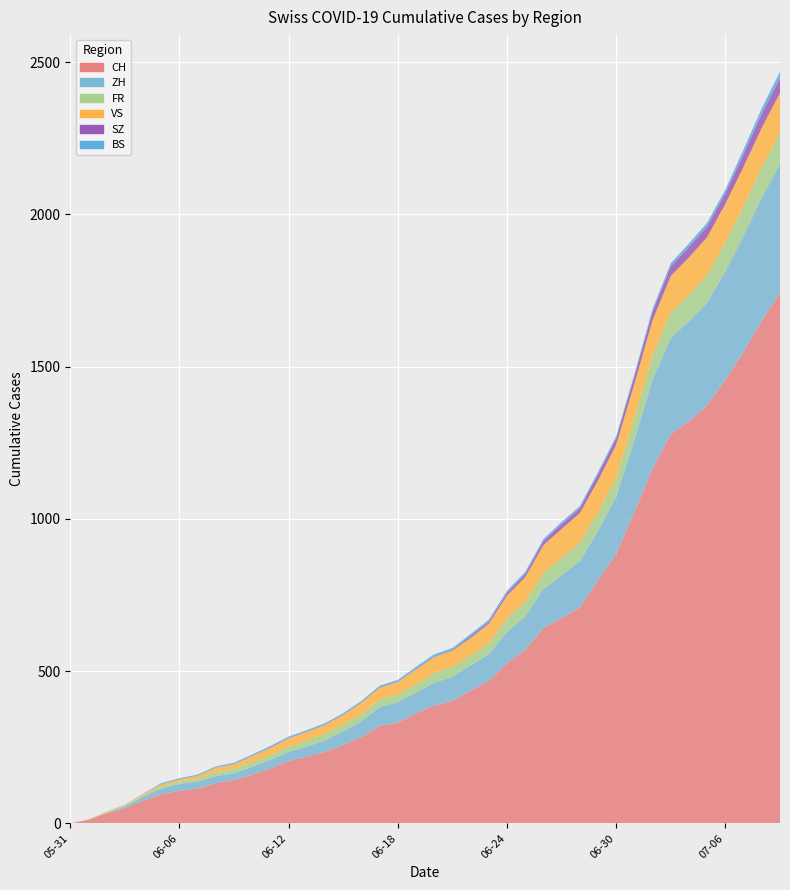

Reading right to left, what are all the values shown in this chart?

CH: 1743	1651	1549	1458	1373	1321	1278	1166	1023	885	799	709	674	641	570	526	468	436	402	387	362	331	320	284	257	235	219	205	180	160	142	132	114	107	95	74	50	33	12	0
FR: 100	99	96	94	92	87	84	79	72	61	61	61	56	52	47	44	36	32	32	32	27	26	24	23	22	22	20	16	16	15	13	13	9	7	7	5	3	2	0	0
SZ: 49	46	42	35	35	35	32	29	25	21	21	16	16	13	10	9	6	6	2	2	2	1	1	1	1	1	1	1	1	0	0	0	0	0	0	0	0	0	0	0
BS: 21	18	15	12	12	11	10	8	7	7	7	7	7	7	7	7	7	7	7	7	7	6	6	5	5	5	5	5	5	5	5	4	4	4	4	1	1	0	0	0
ZH: 424	405	382	356	337	329	316	293	237	189	161	152	141	129	110	103	87	83	80	75	68	67	62	52	45	38	33	30	28	26	23	23	23	23	19	13	5	2	0	0
VS: 132	130	130	127	124	122	120	115	112	109	105	97	96	92	82	75	65	58	53	52	48	40	39	37	32	28	28	28	24	20	16	15	10	7	7	4	2	2	1	0